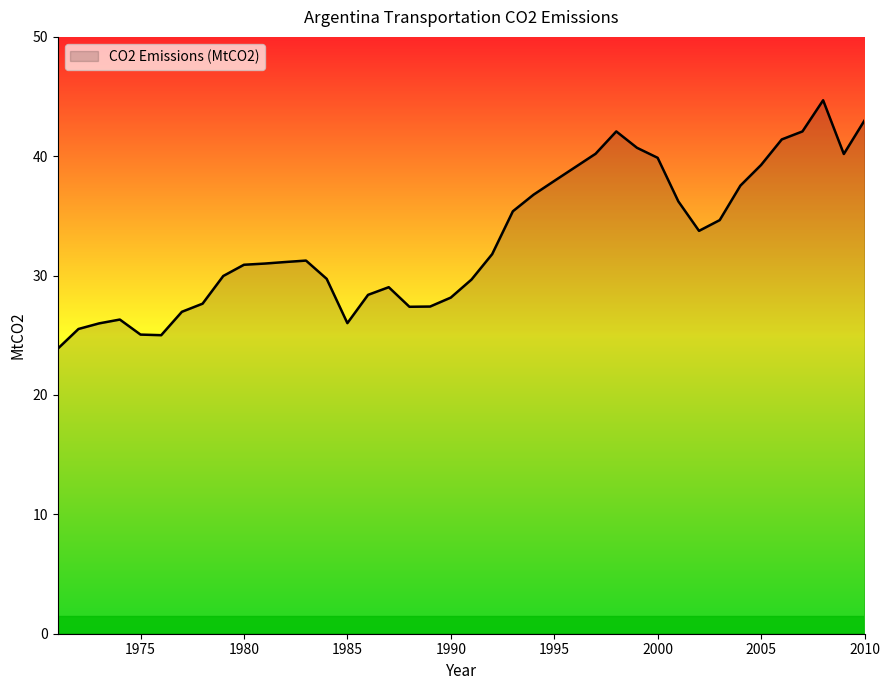

What is the minimum value shown in the chart?

23.9